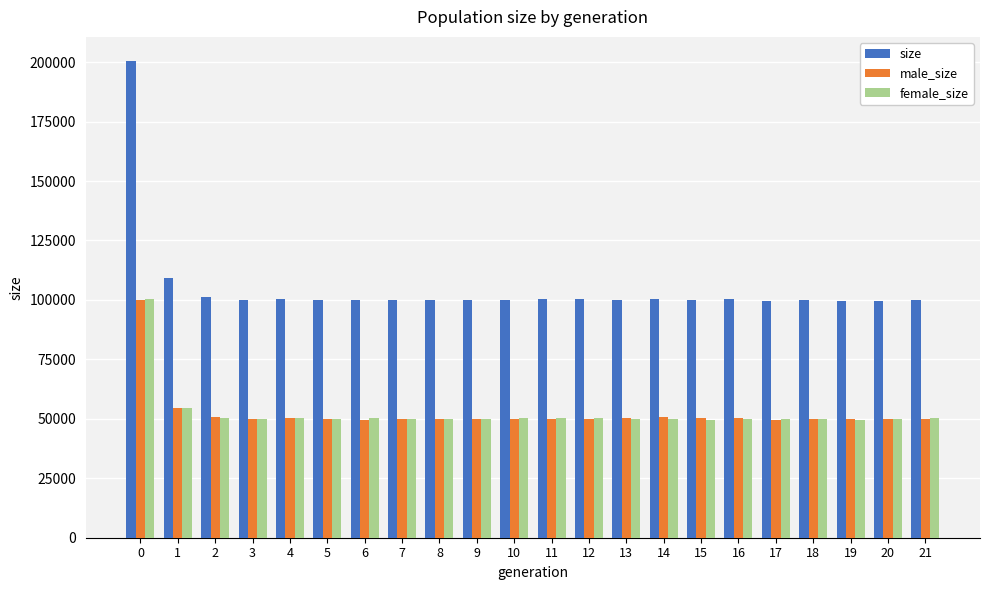

What is the maximum value for size?

200573